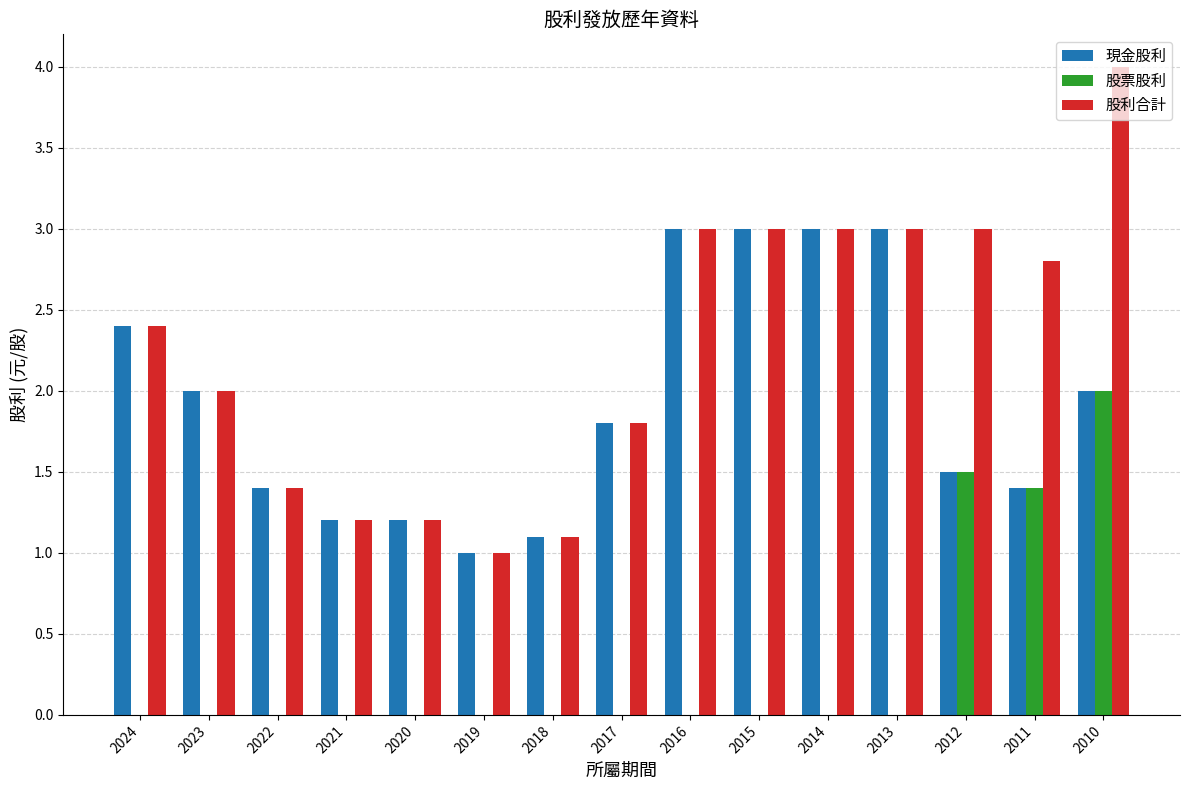

Reading right to left, list all the values displayed in this chart.

現金股利: 2010=2.0	2011=1.4	2012=1.5	2013=3.0	2014=3.0	2015=3.0	2016=3.0	2017=1.8	2018=1.1	2019=1.0	2020=1.2	2021=1.2	2022=1.4	2023=2.0	2024=2.4
股票股利: 2010=2.0	2011=1.4	2012=1.5	2013=0.0	2014=0.0	2015=0.0	2016=0.0	2017=0.0	2018=0.0	2019=0.0	2020=0.0	2021=0.0	2022=0.0	2023=0.0	2024=0.0
股利合計: 2010=4.0	2011=2.8	2012=3.0	2013=3.0	2014=3.0	2015=3.0	2016=3.0	2017=1.8	2018=1.1	2019=1.0	2020=1.2	2021=1.2	2022=1.4	2023=2.0	2024=2.4